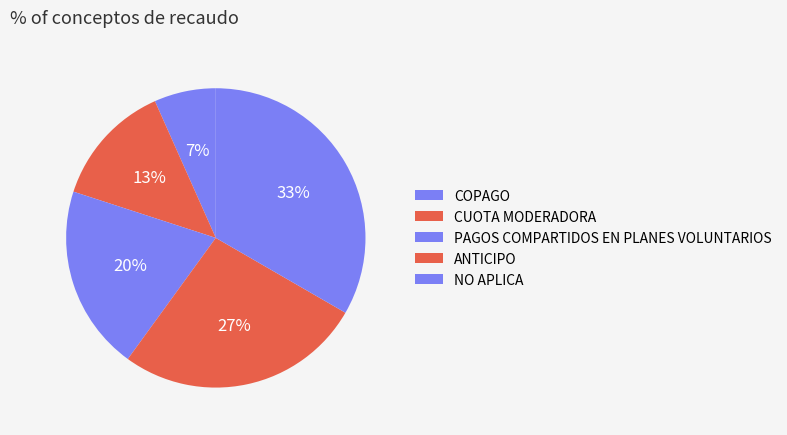

To the nearest percent, what is the average slice percentage?

20%